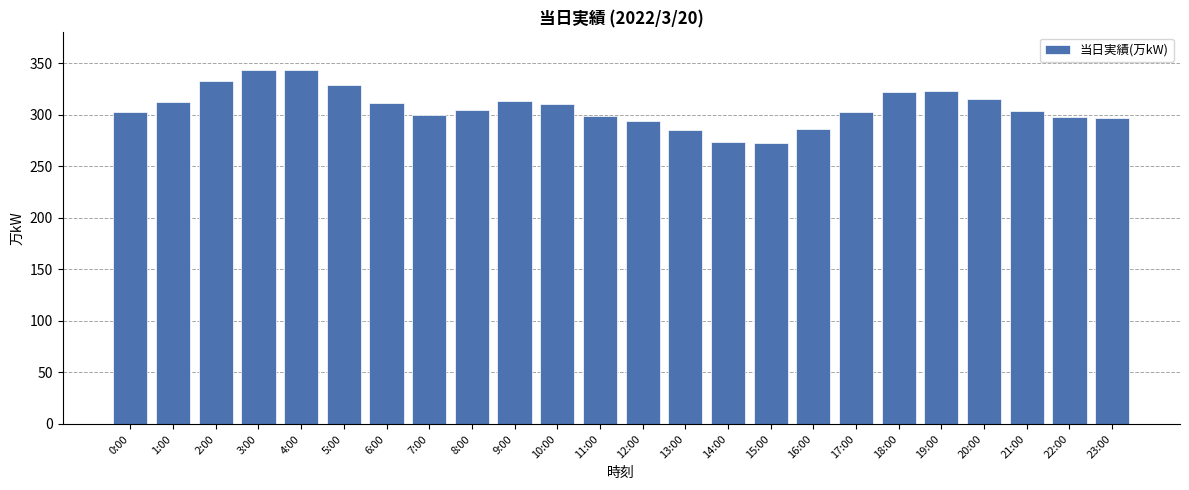

What is the label of the 4th bar from the right?

20:00